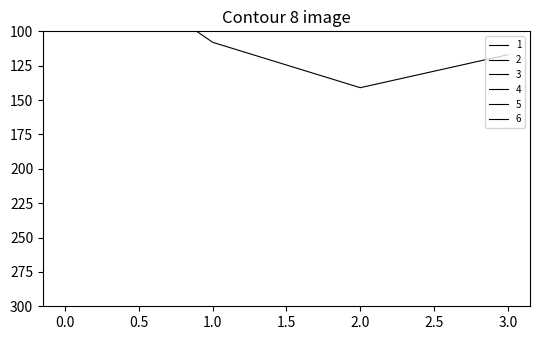

At how many categories does at least one series exceed 66?

3